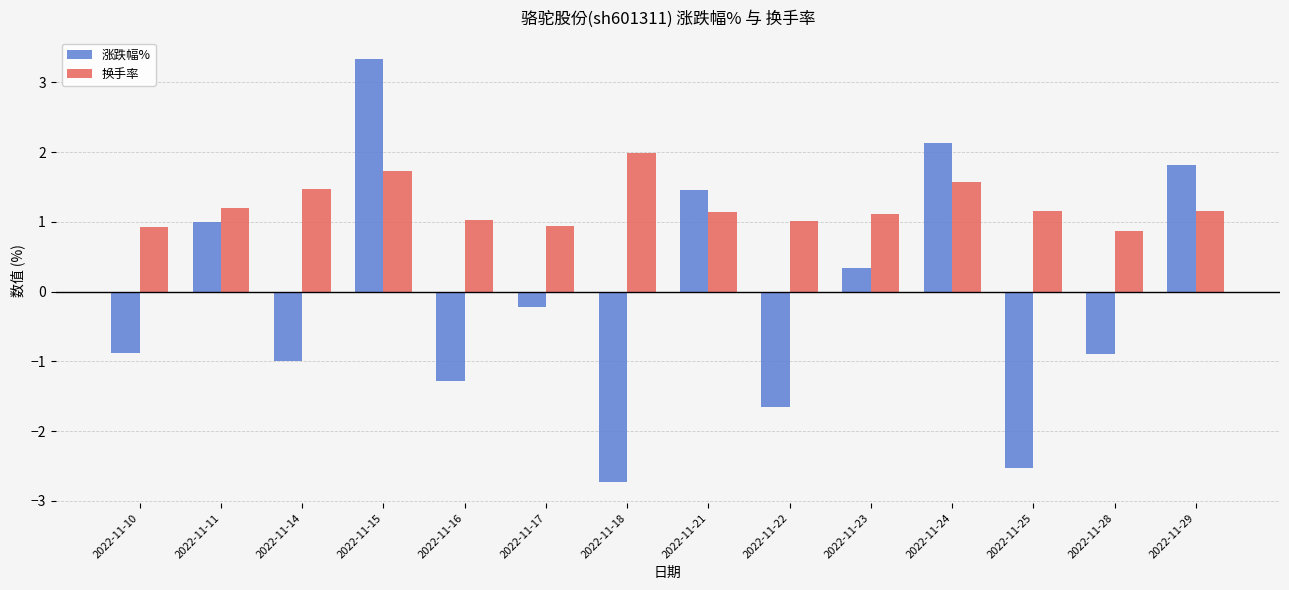

At which category is the sum across all series the highest?

2022-11-15